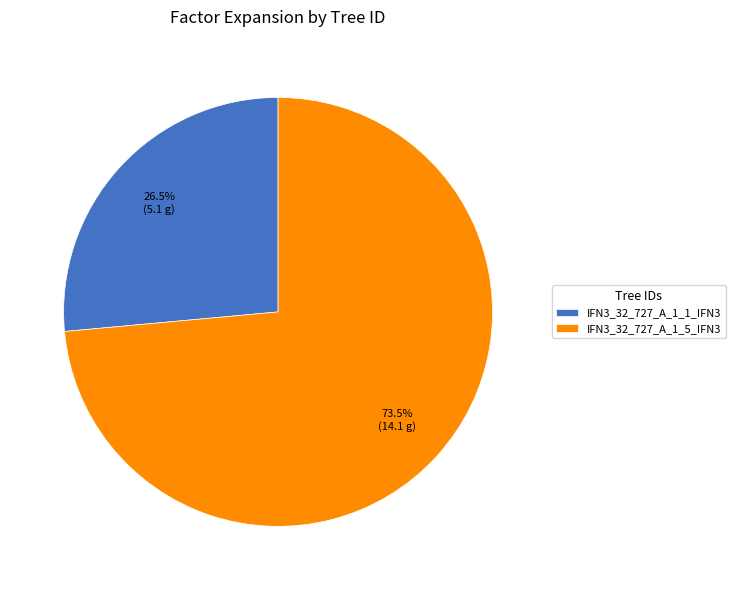

To the nearest percent, what is the combined percentage of IFN3_32_727_A_1_5_IFN3 and IFN3_32_727_A_1_1_IFN3?

100%